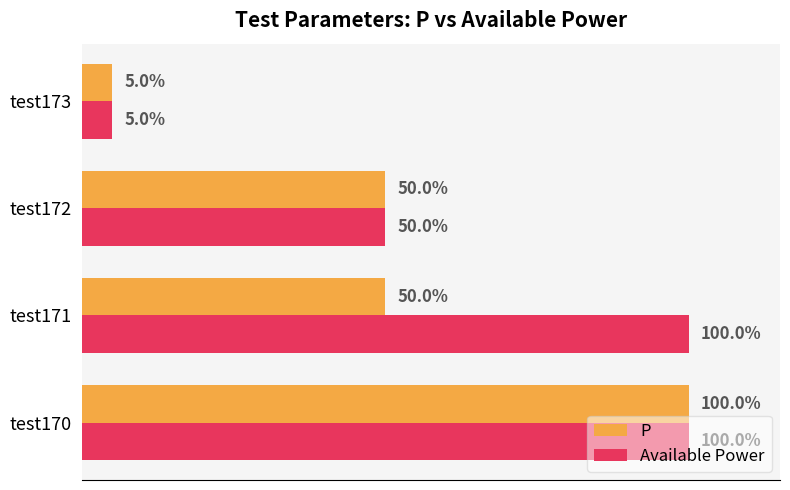

Reading right to left, what are all the values shown in this chart?

P: 0.1	0.5	0.5	1.0
Available Power: 0.1	0.5	1.0	1.0